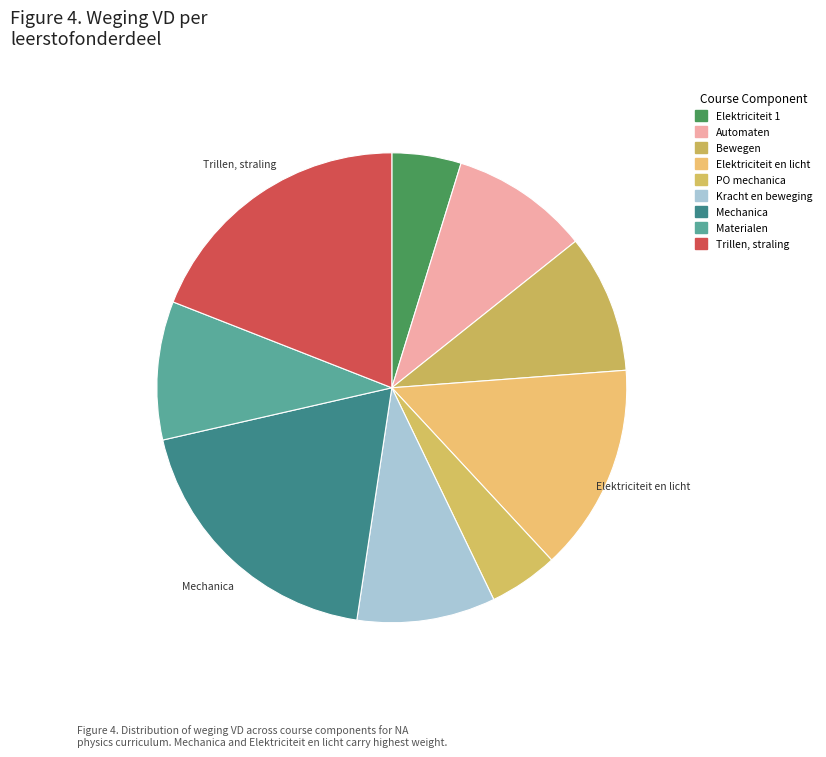

To the nearest percent, what is the average slice percentage?

11%